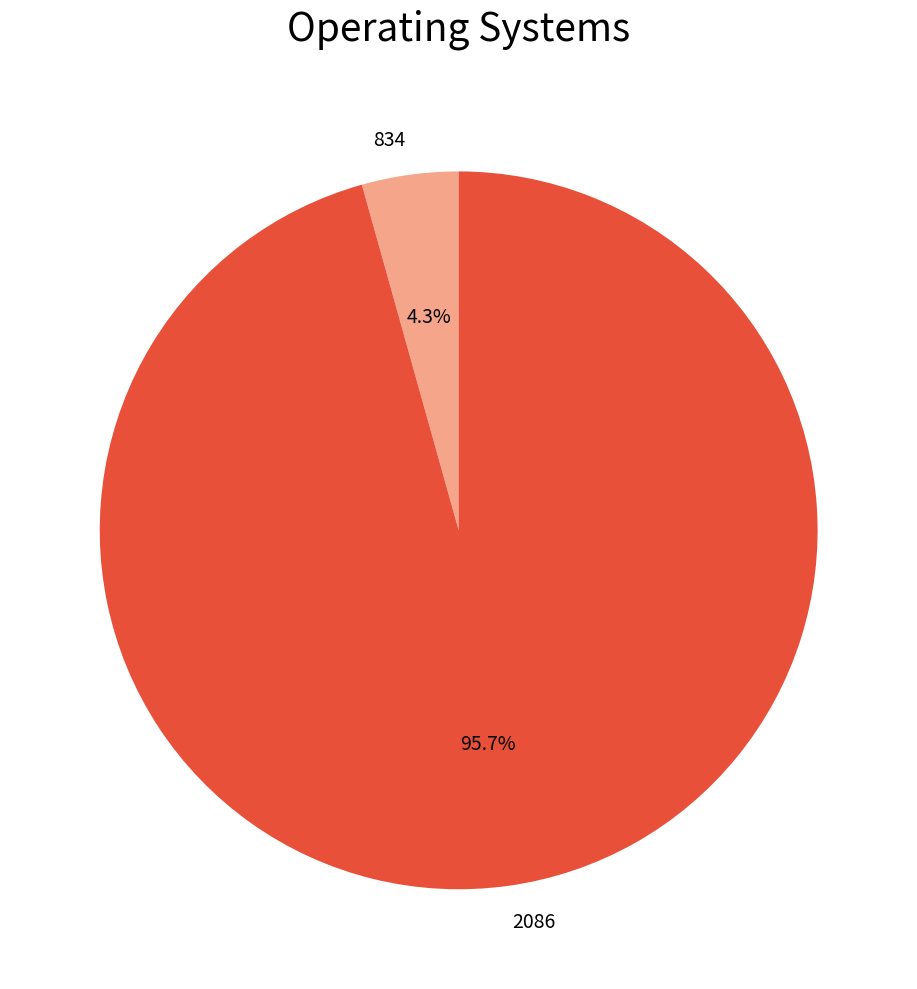

Count the number of slices in the pie.

2